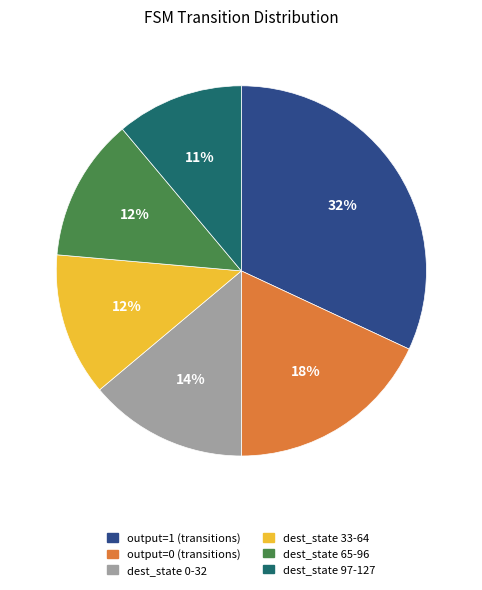

Is there a majority slice in this chart?

No